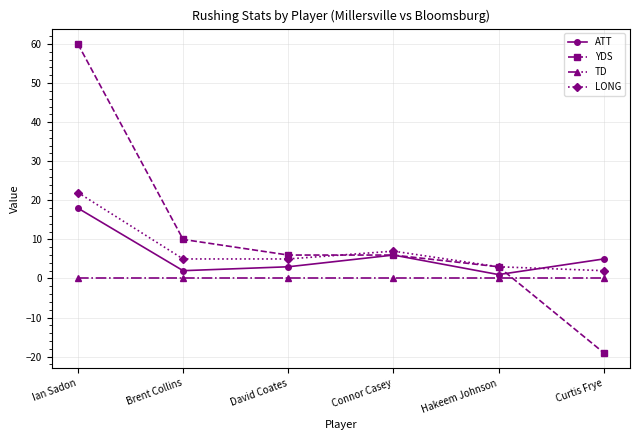

How many lines are shown in the chart?

4